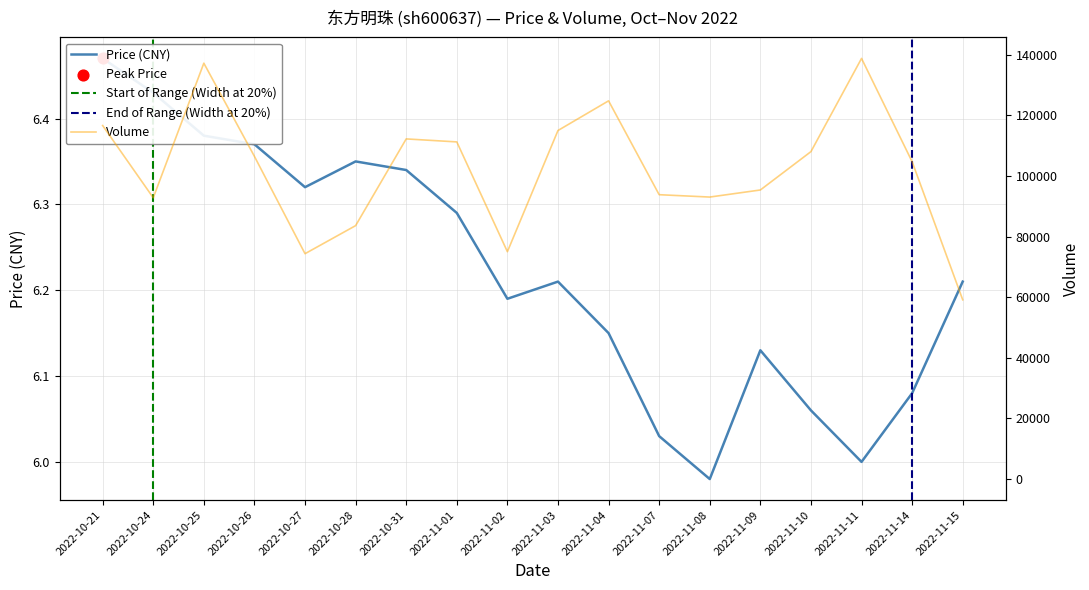

At how many categories does at least one series exceed 30747?

18